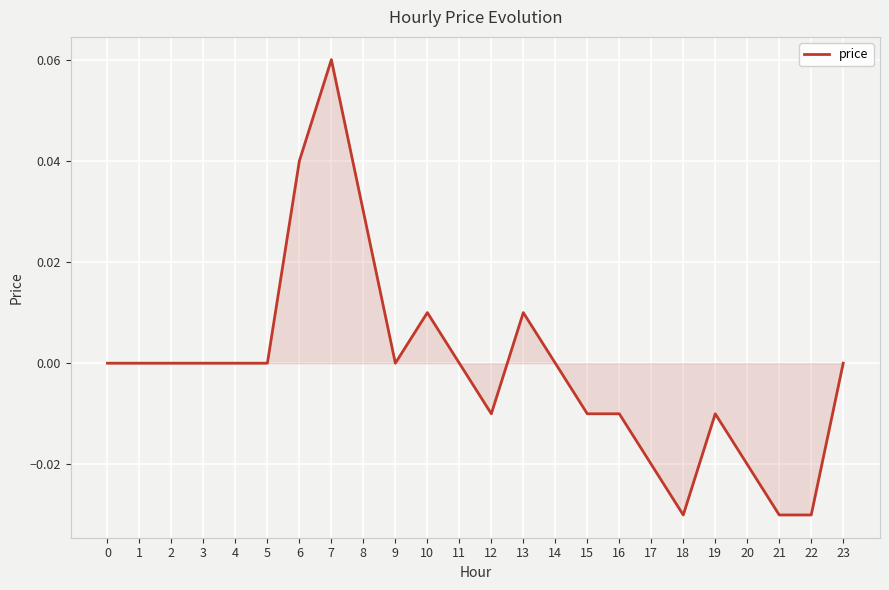

Which label corresponds to the largest value in the chart?

7